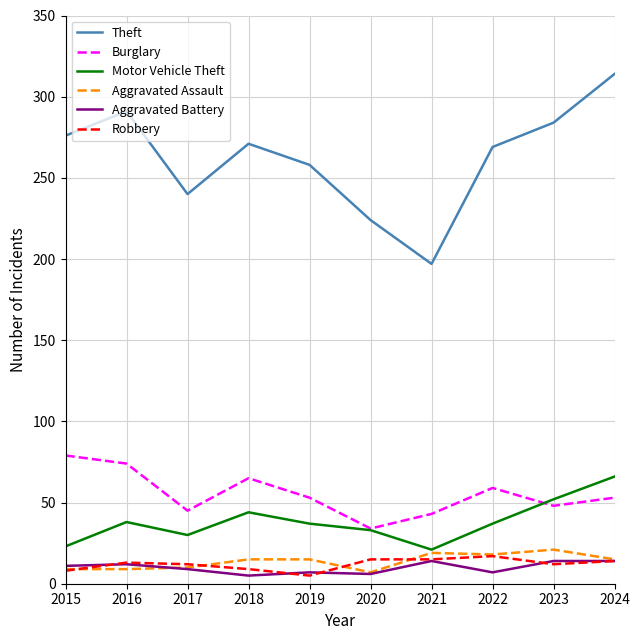

What is the total value across all series at 2018?

409